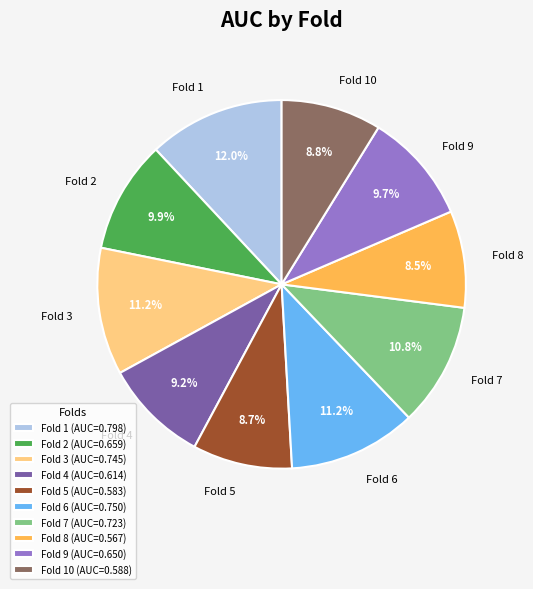

Is there any slice that represents more than half of the pie?

No